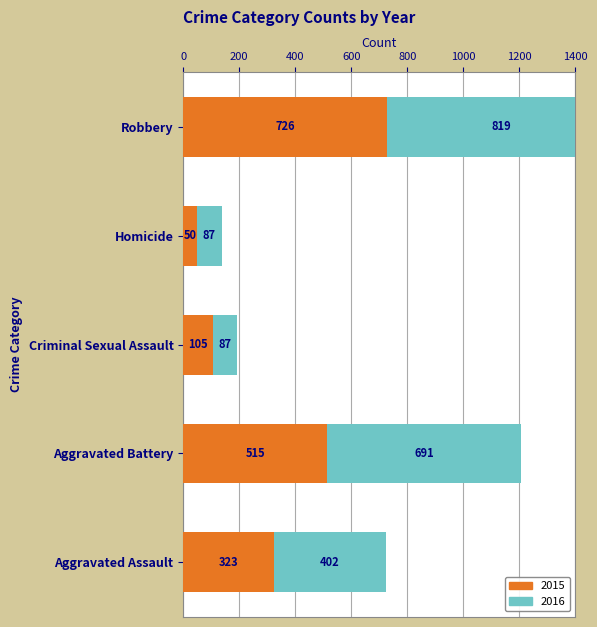

What is the value of the 2015 bar at the 4th from the left?

50